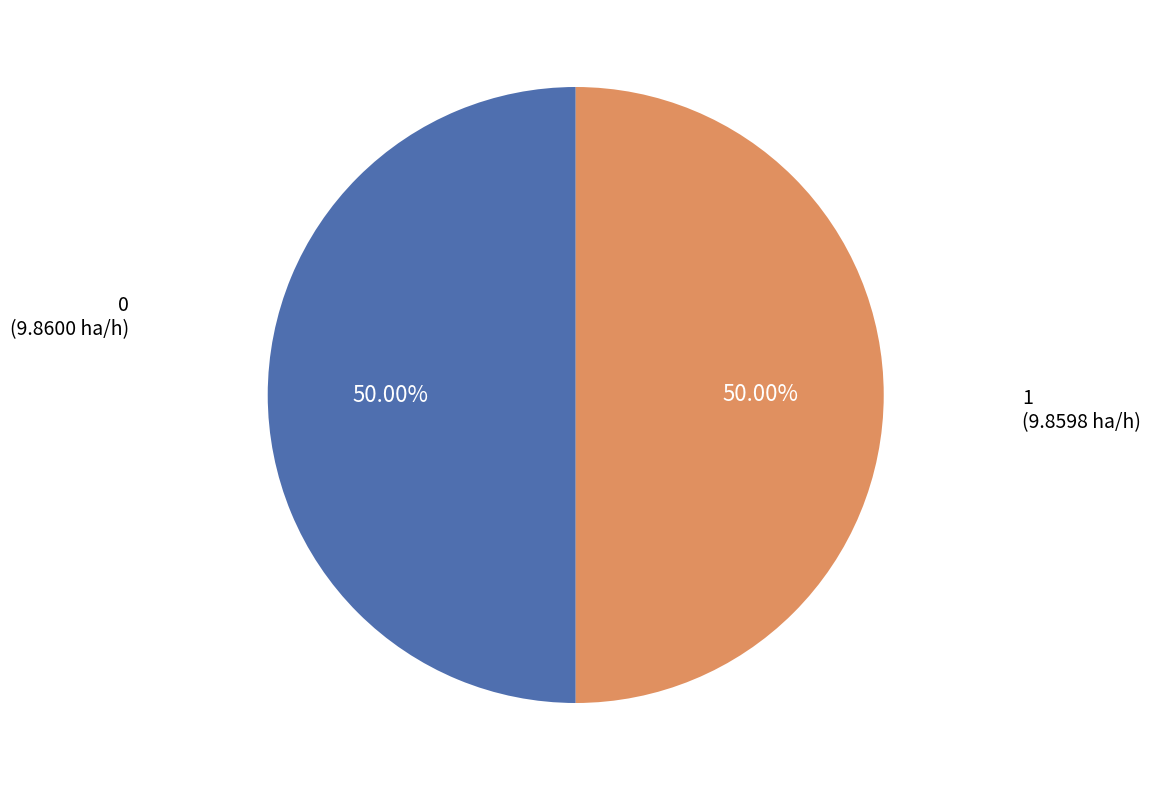

What percentage is the 1 slice, to the nearest percent?

50%